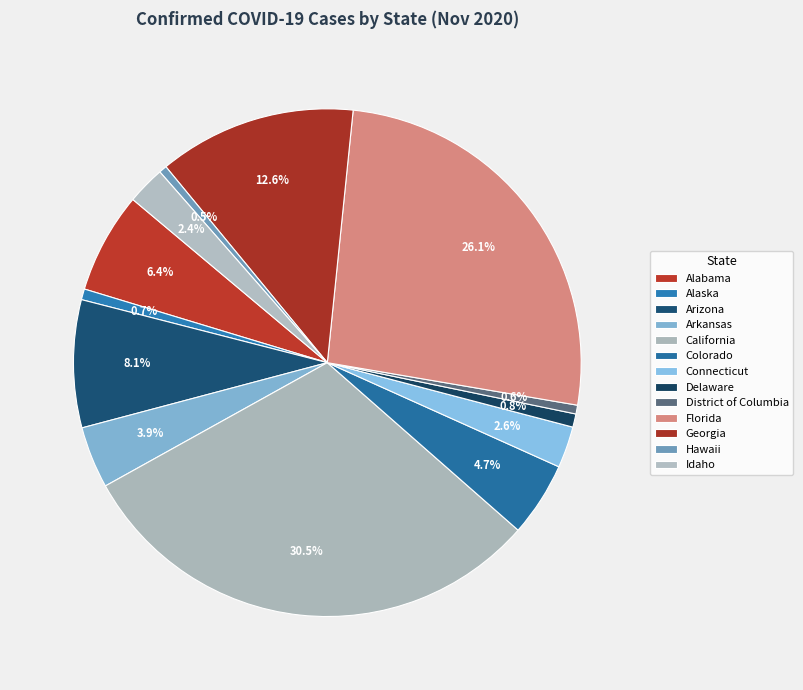

Rank the categories by value from highest to lowest.

California, Florida, Georgia, Arizona, Alabama, Colorado, Arkansas, Connecticut, Idaho, Delaware, Alaska, District of Columbia, Hawaii